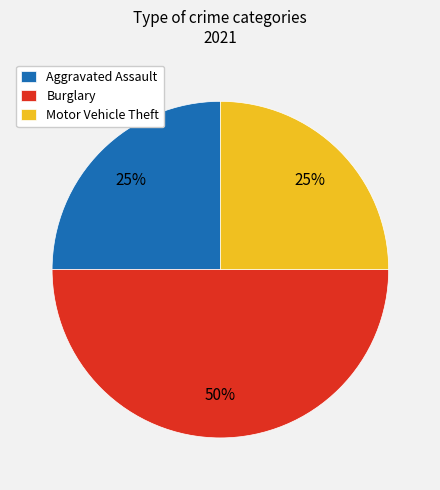

Which slice is the largest?

Burglary